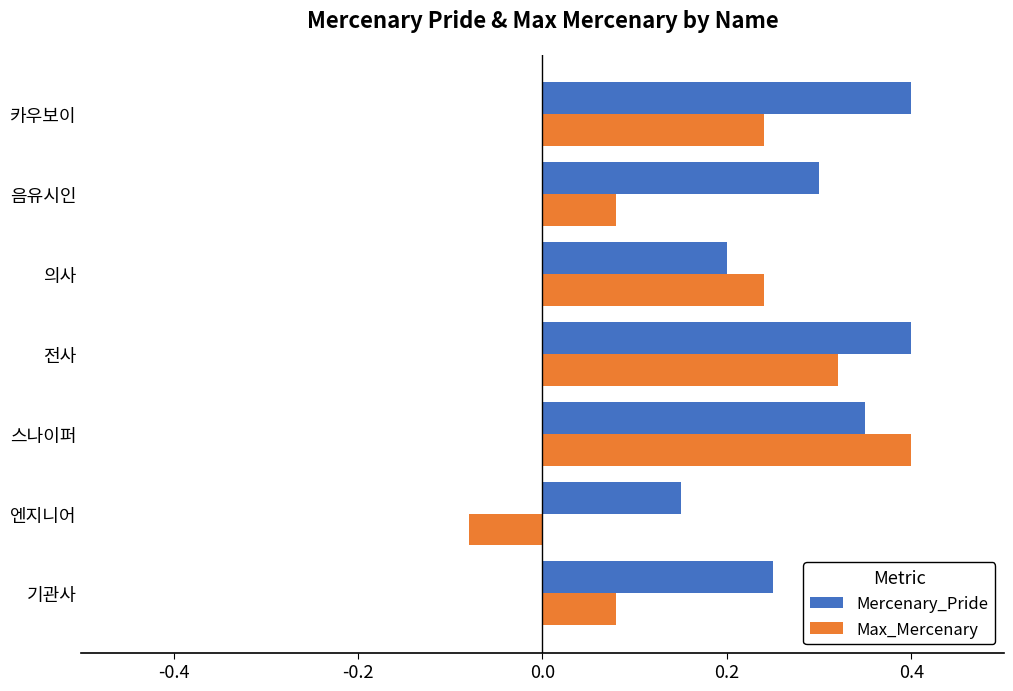

True or false: Max_Mercenary has a value of 0.2 at 카우보이.

True